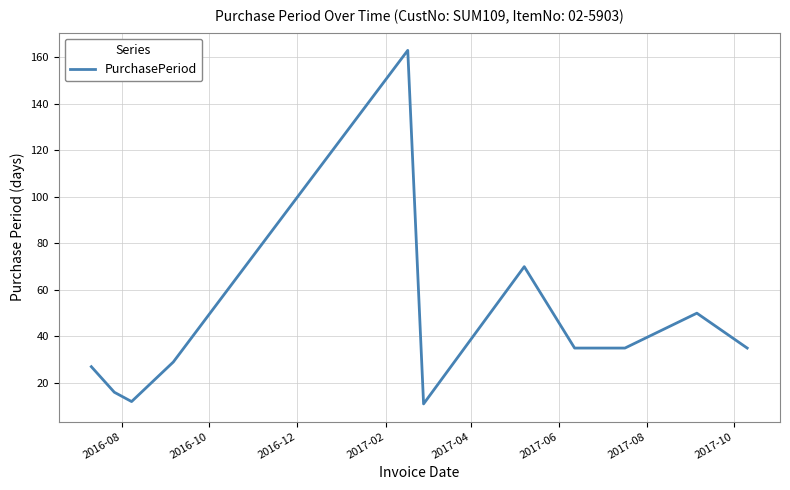

What is the maximum value shown in the chart?

163